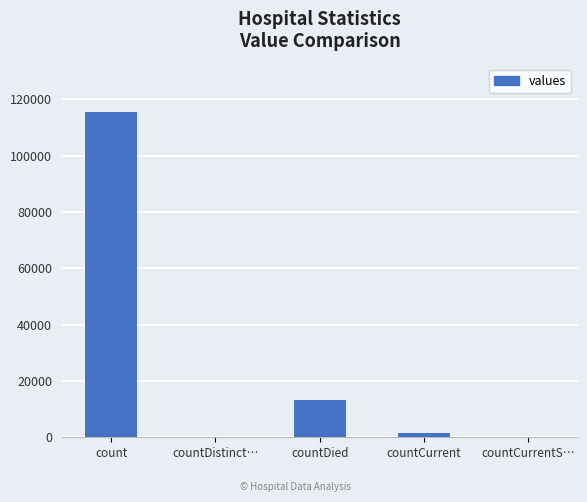

Which has a higher value, countDistinct… or countDied?

countDied